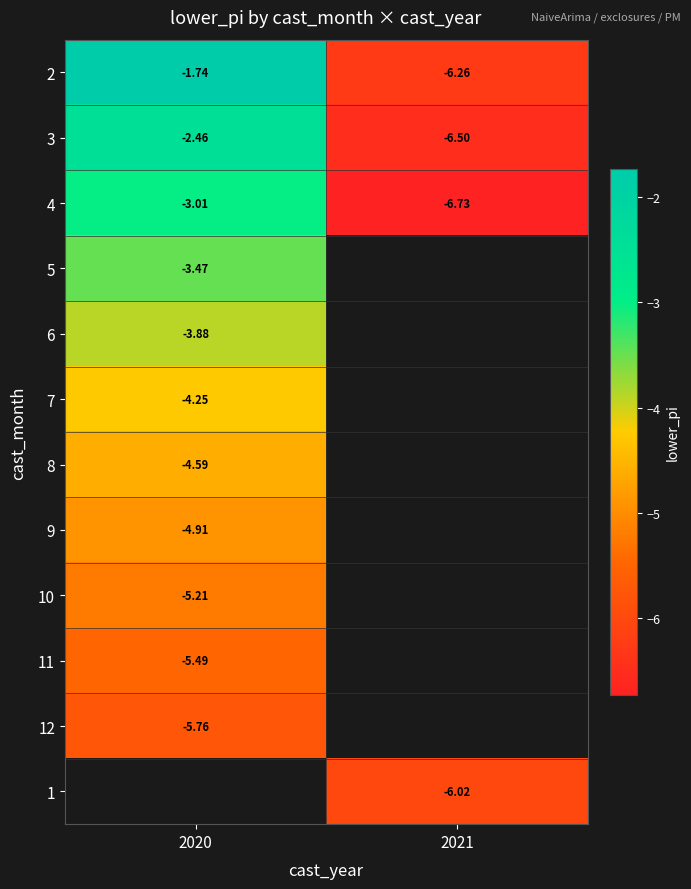

Which category has the lowest value in the 3 series?

2021